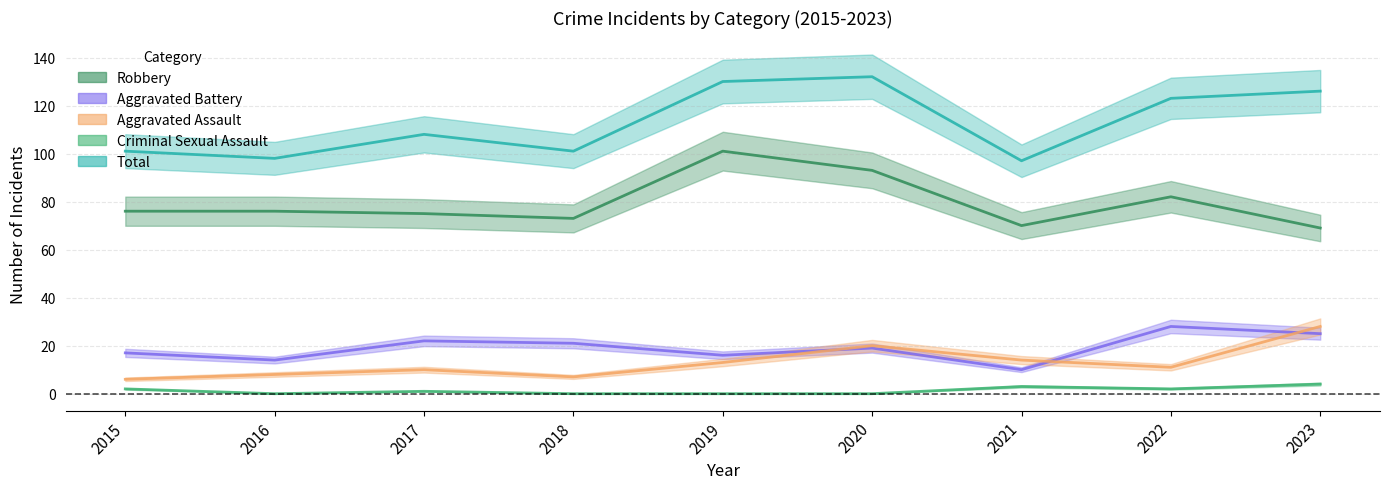

What is the highest value of the Aggravated Assault series?

28.0